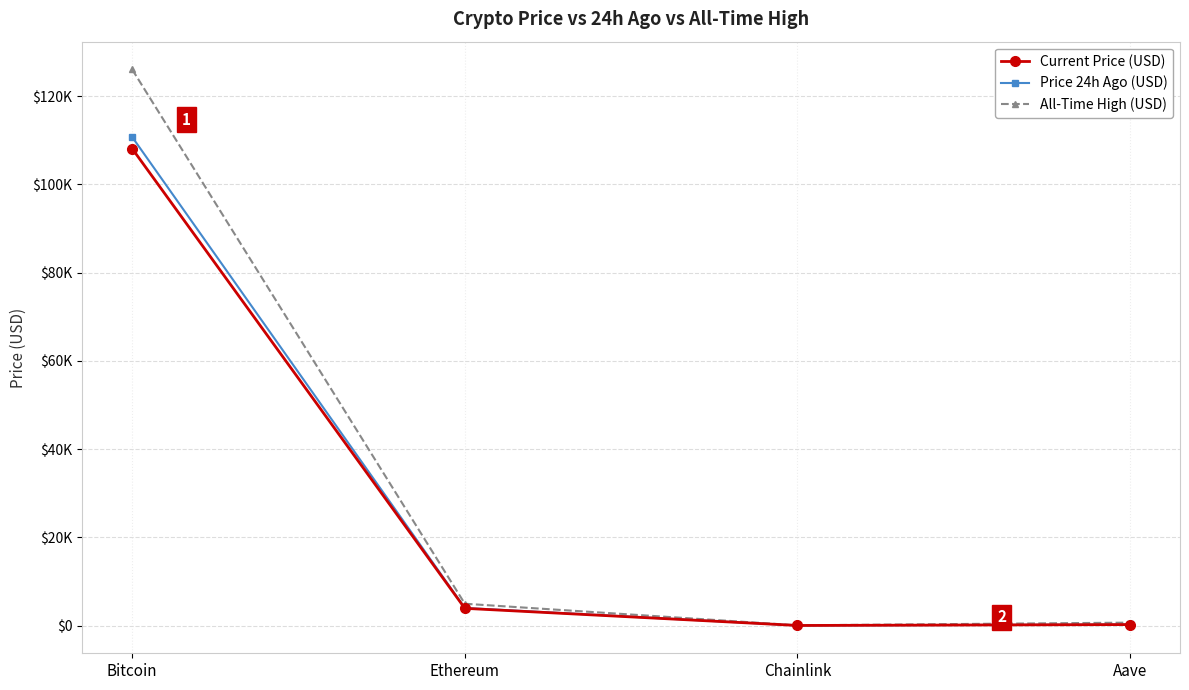

What is the total value across all series at Aave?

1126.6